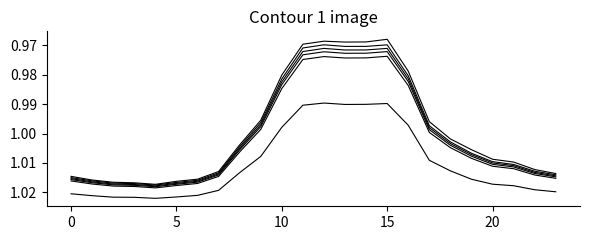

Does the chart have visible grid lines?

No